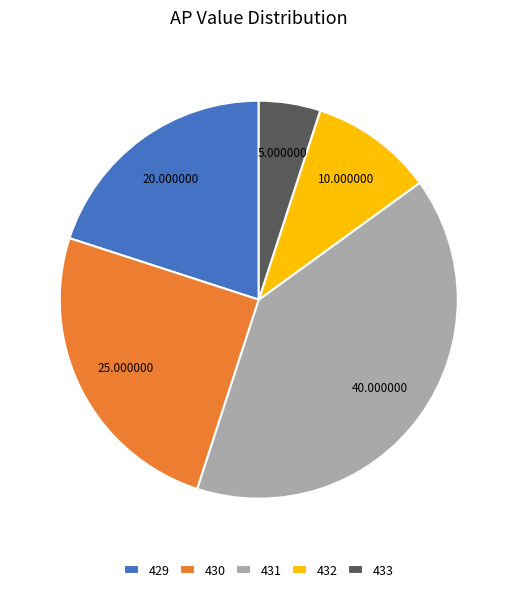

Combined, do 430 and 431 account for over 50%?

Yes